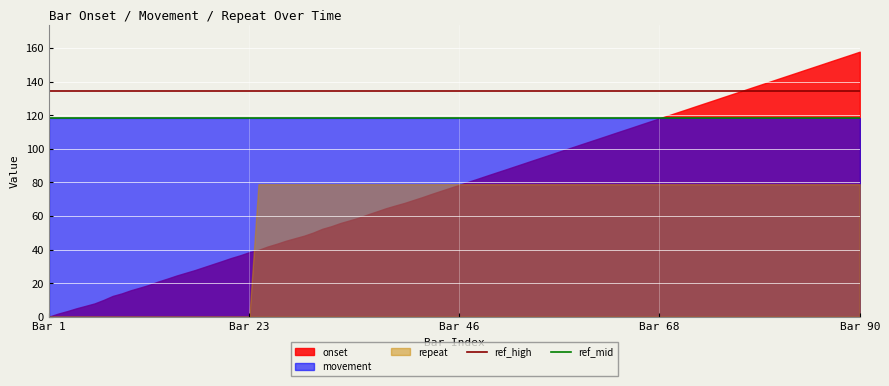

Which series has the widest spread of values?

onset